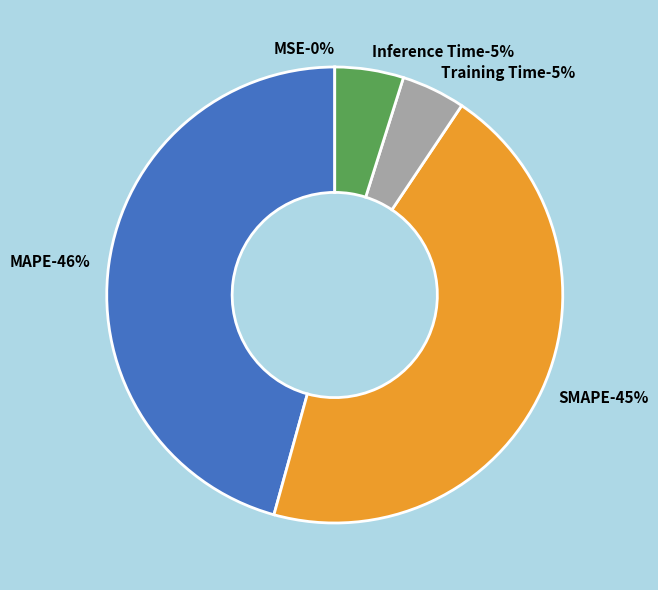

Which slice is the largest?

MAPE